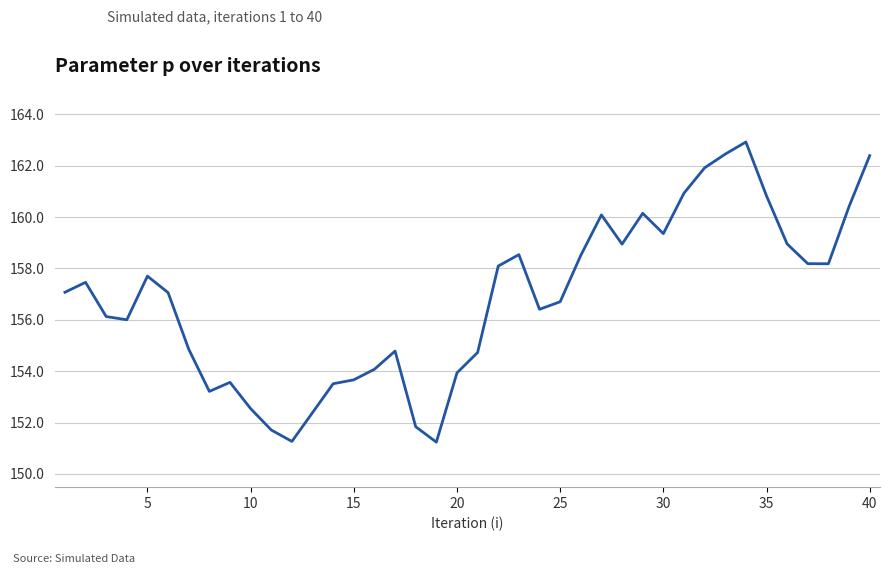

What is the difference between the maximum and minimum values?

11.7